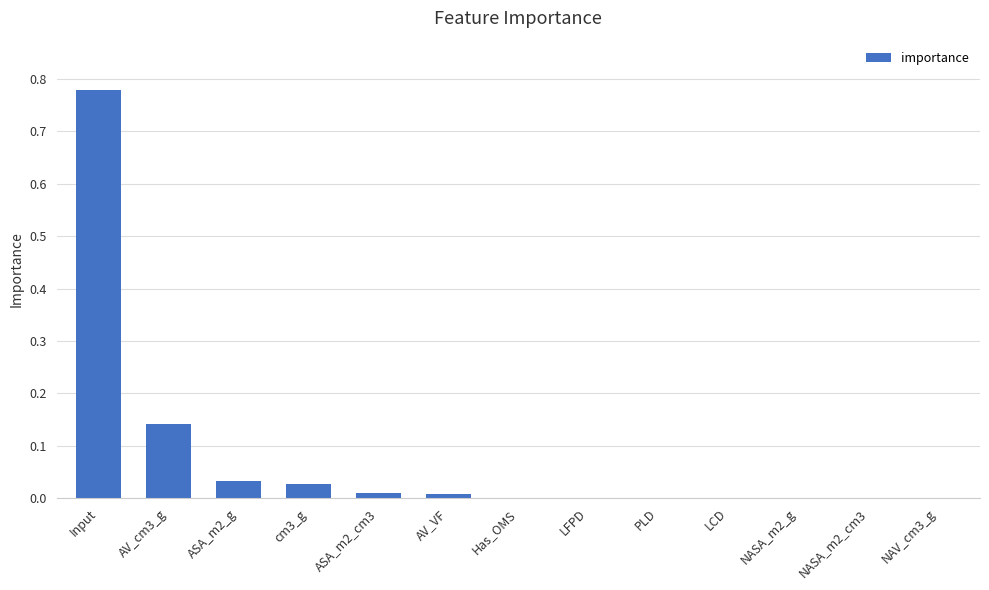

Which label corresponds to the largest value in the chart?

Input